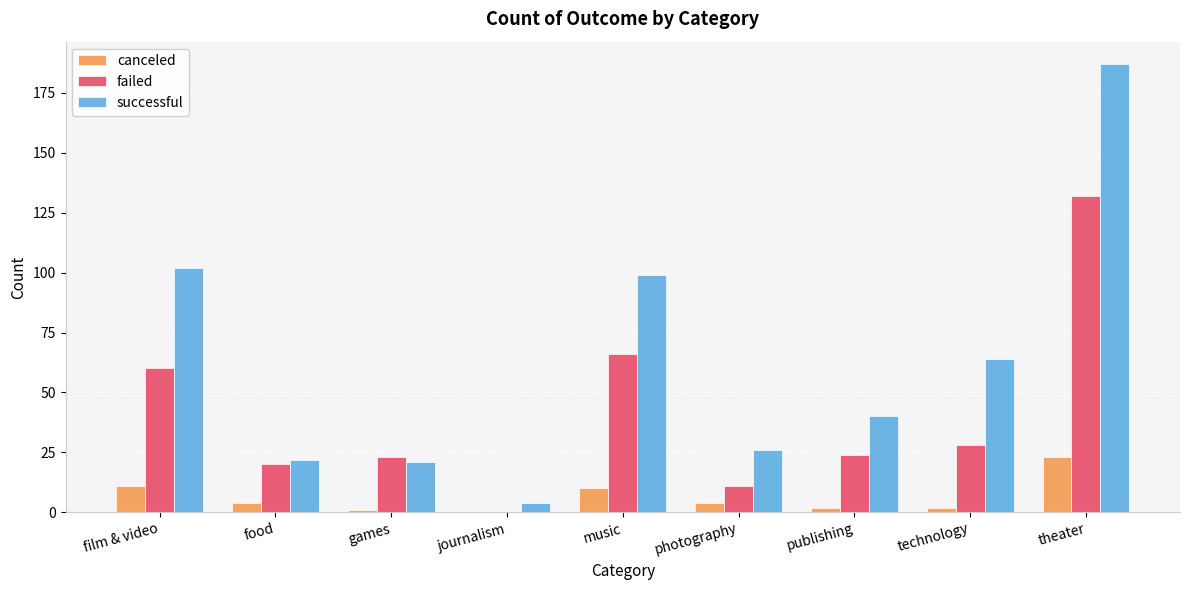

What is the approximate value of successful at technology?

64